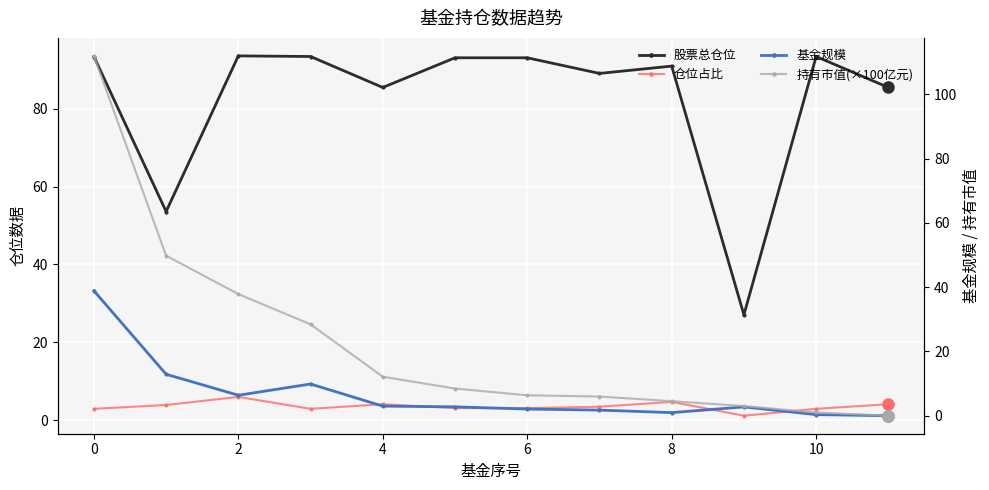

True or false: 基金规模 has more than 1 points higher than both neighbors.

True